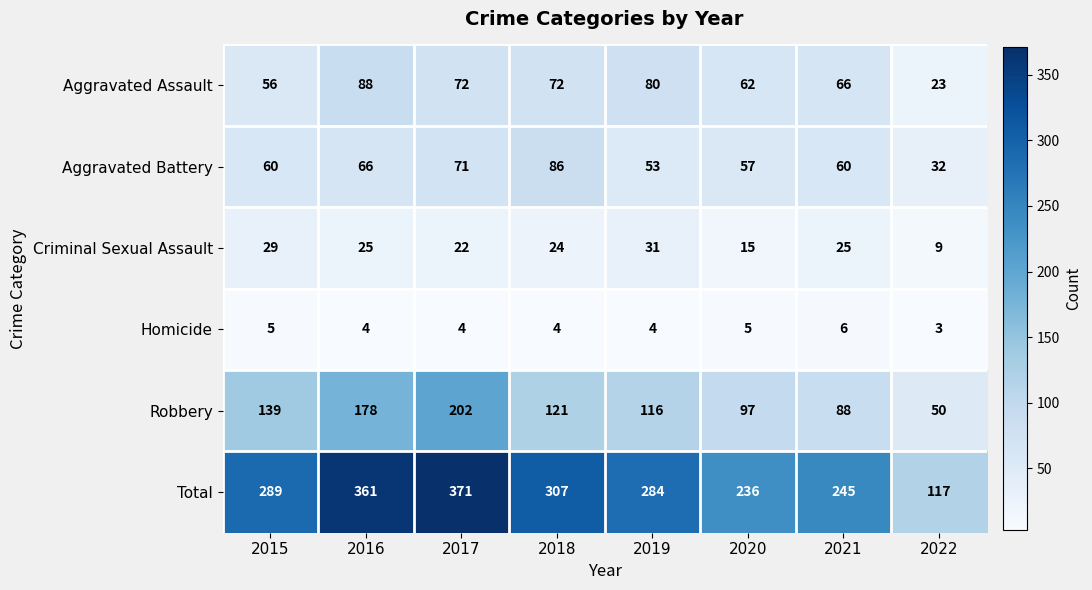

What is the difference between the maximum and minimum values in the Aggravated Assault series?

65